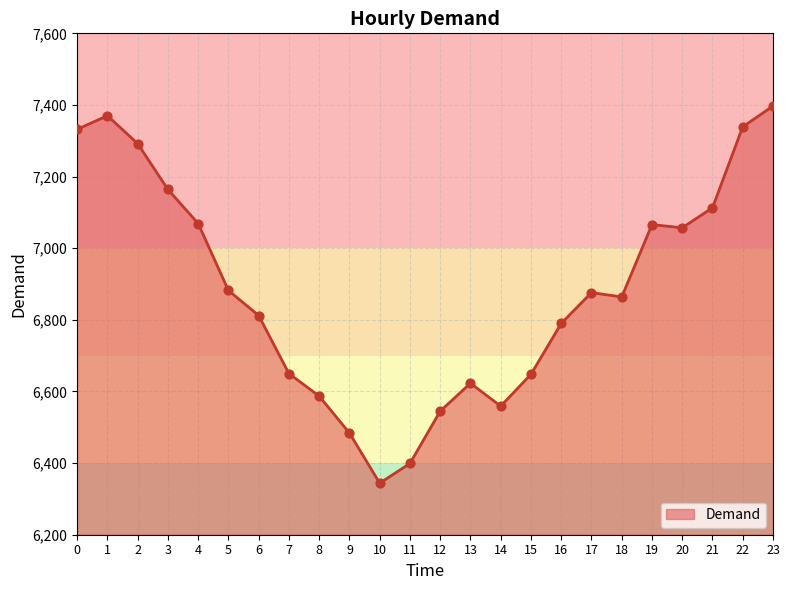

Approximately how many times larger is the value at 1 compared to 4?

1.0